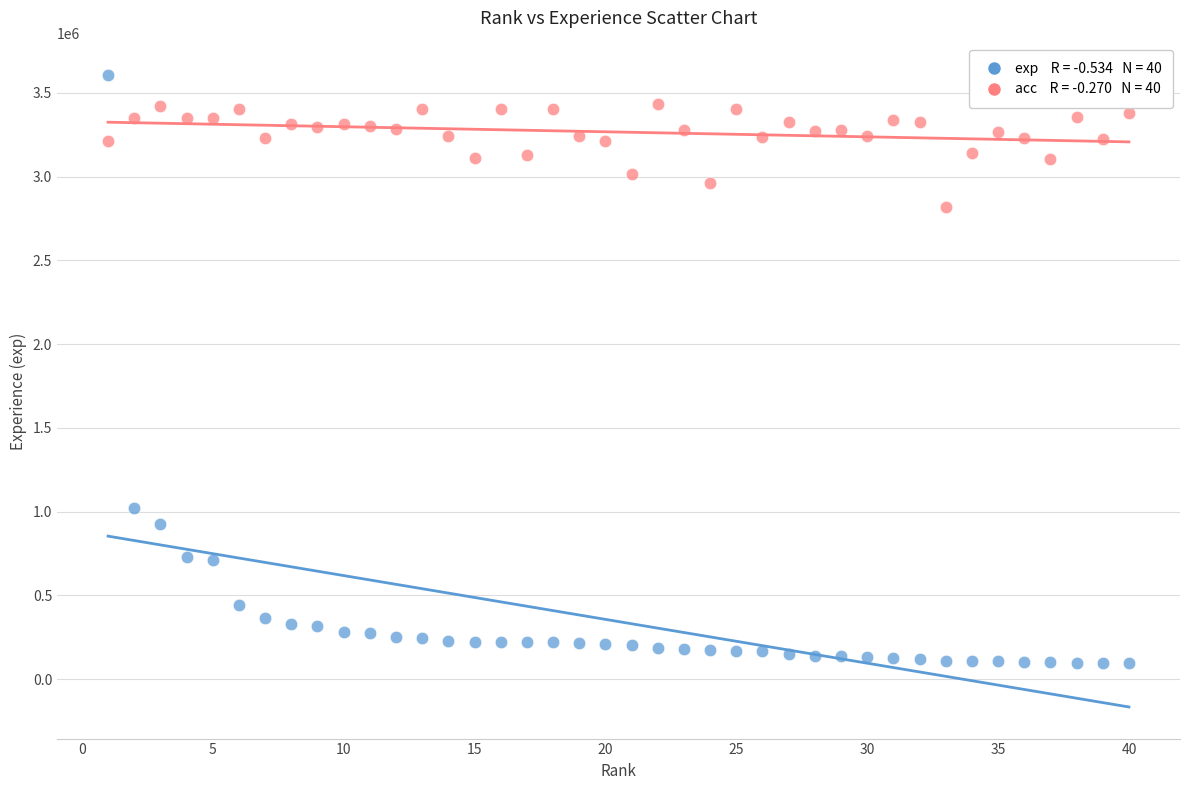

Across all data points, what is the range of X values (max minus min)?

39.0